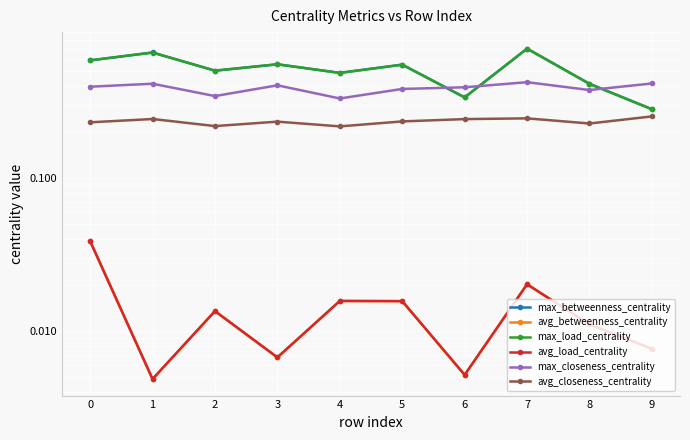

How many lines are shown in the chart?

6